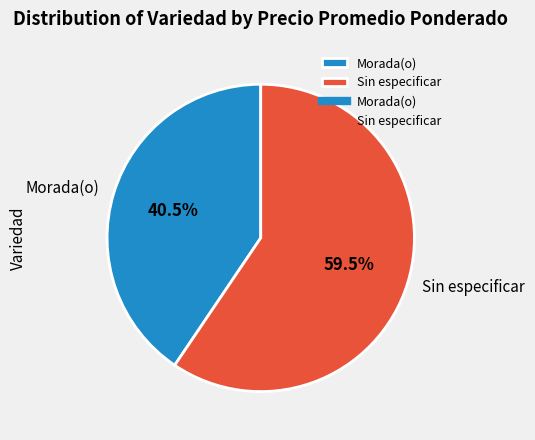

How much of the chart is everything except Sin especificar?

40.5%